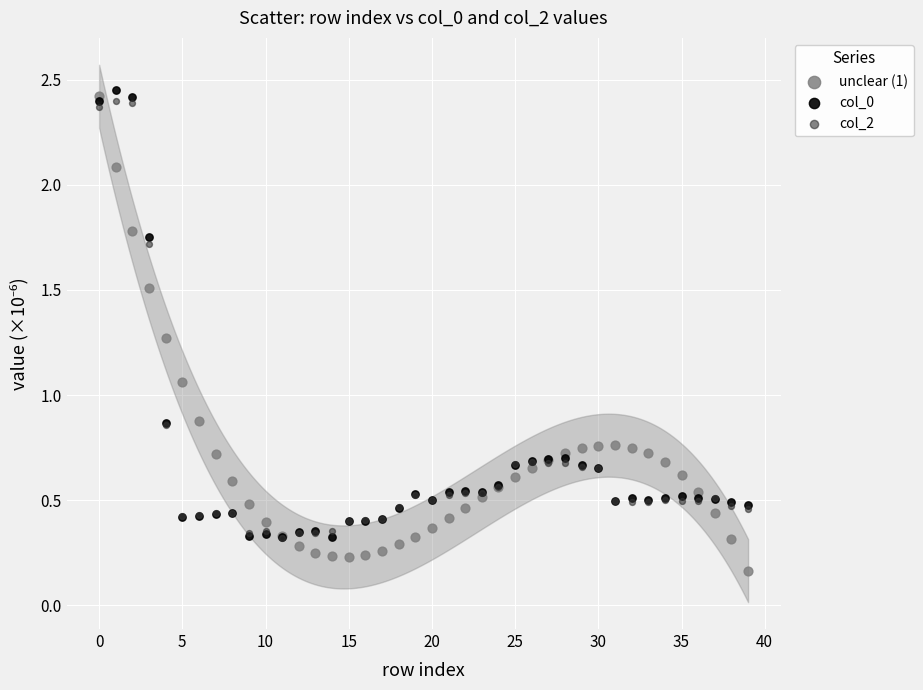

What are all the series names shown in the legend?

unclear (1), col_0, col_2